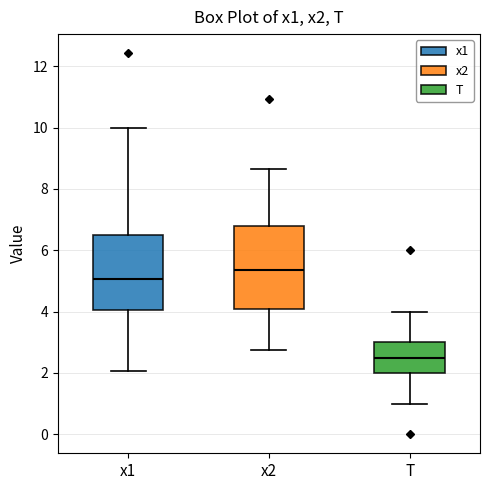

Where does the upper whisker of the box for x2 end on the y-axis? The values are not printed on the chart, so give them approximately, as read against the axis.

8.6